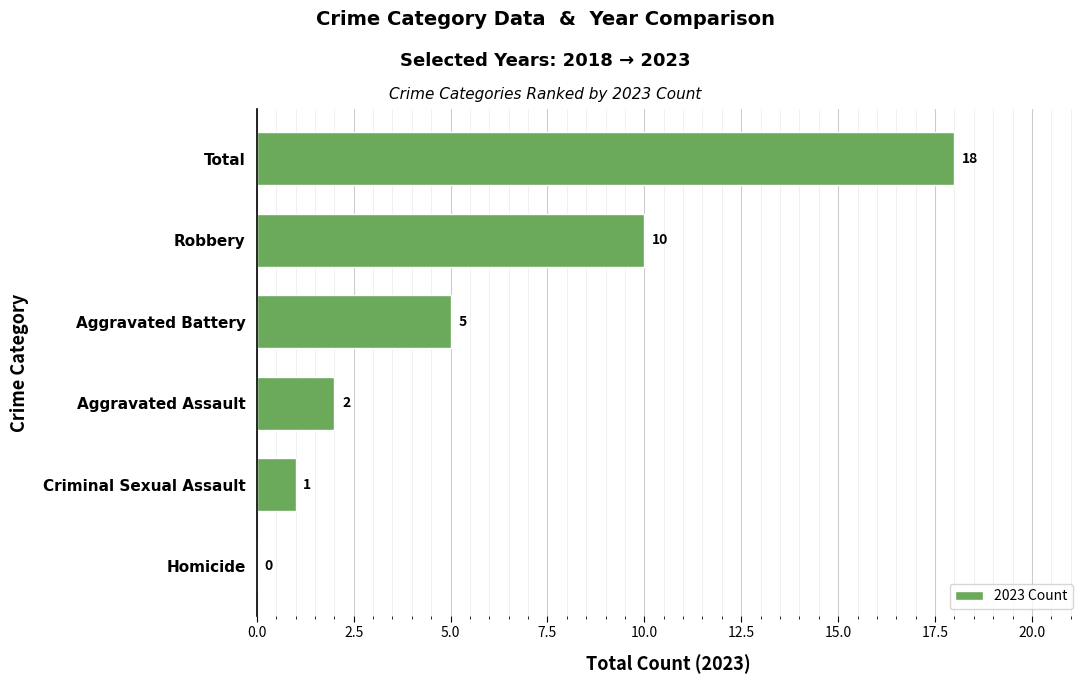

What is the sum of all values?

36